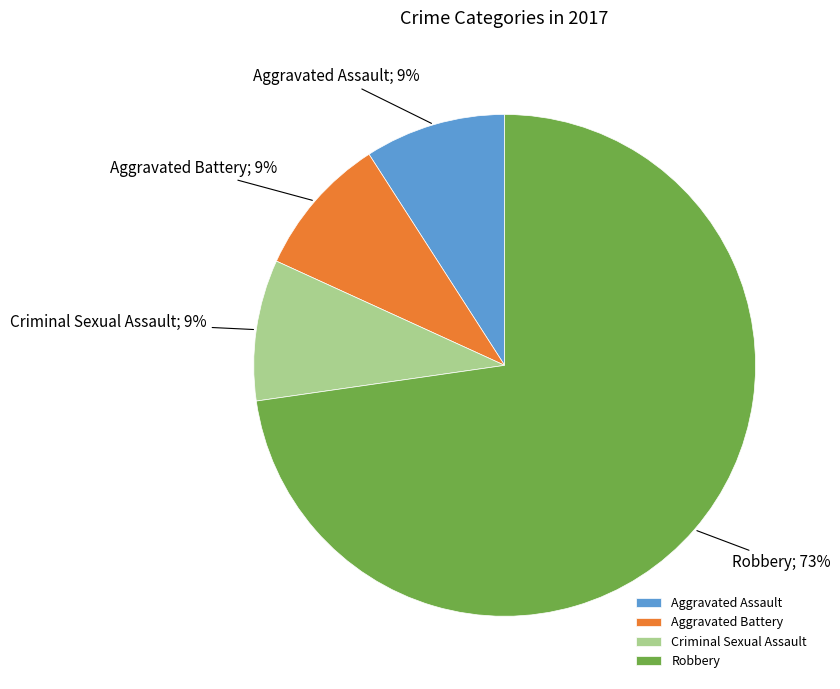

Which category accounts for the majority?

Robbery